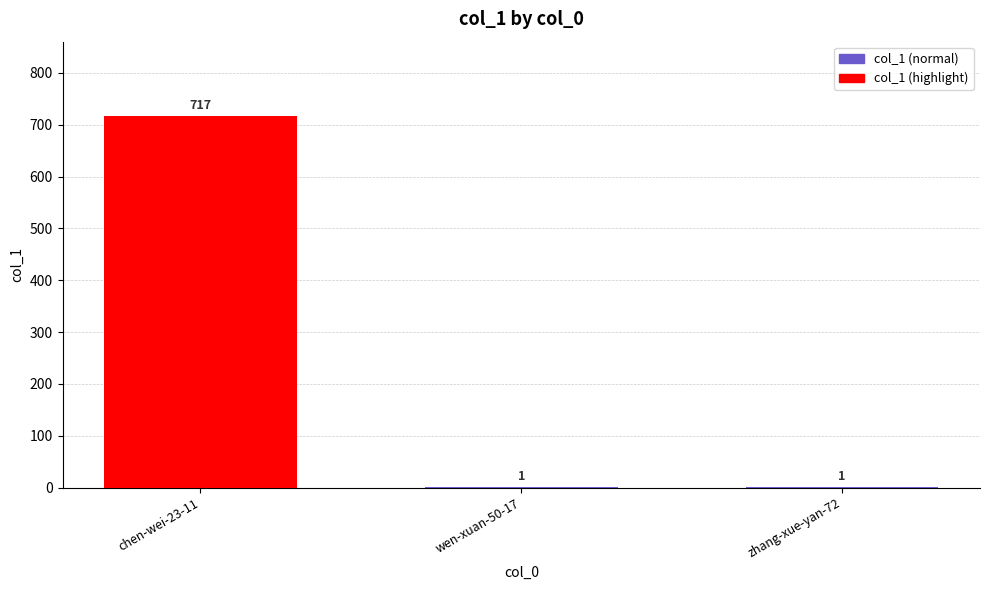

What is the greatest value displayed?

717